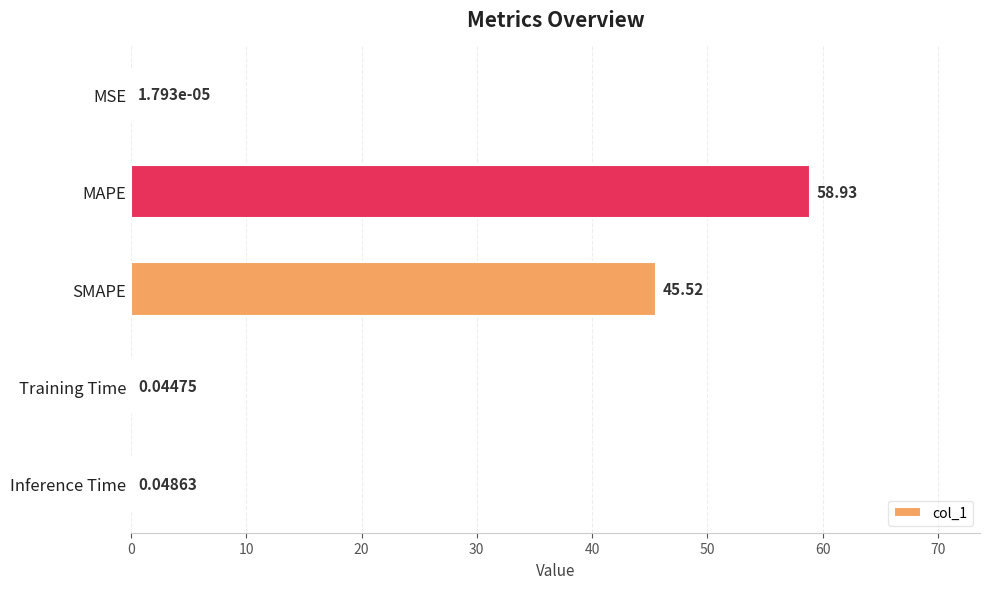

Which category has the highest value across all series?

MAPE